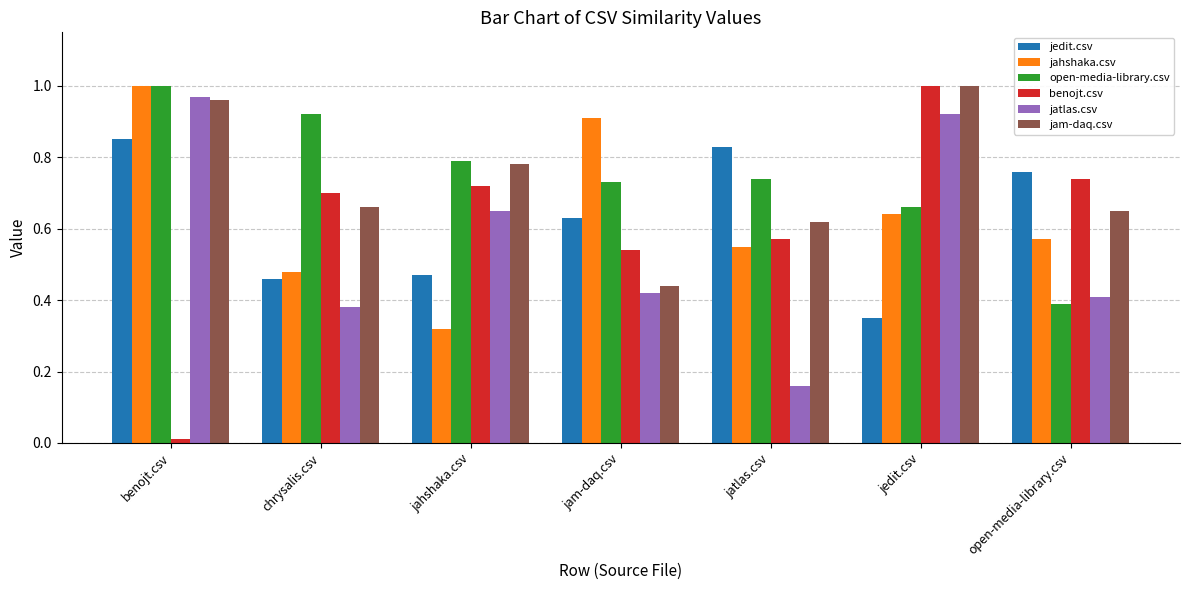

At which label is jatlas.csv closest to 0?

jatlas.csv